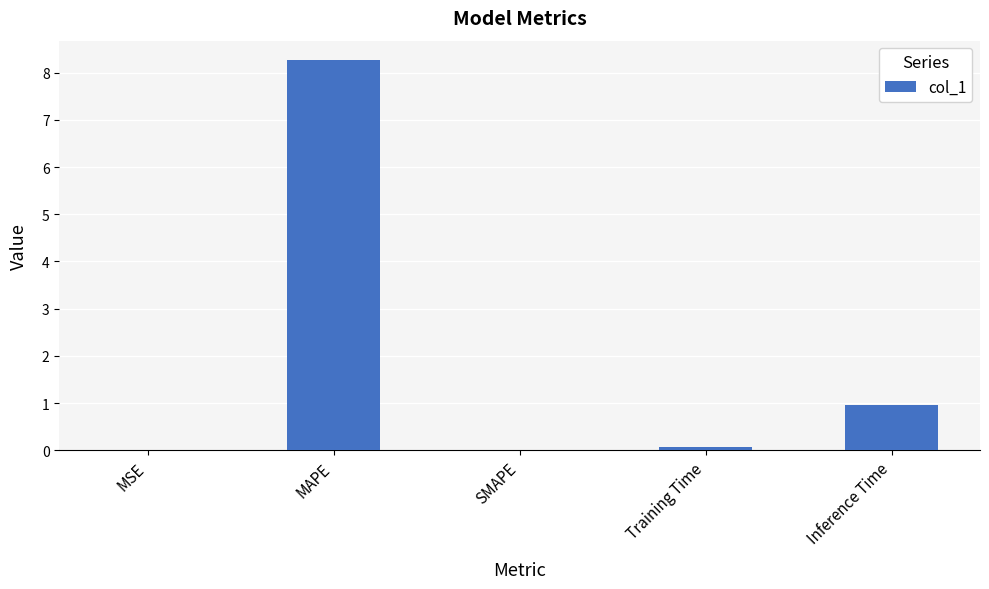

What is the sum of all values?

9.3